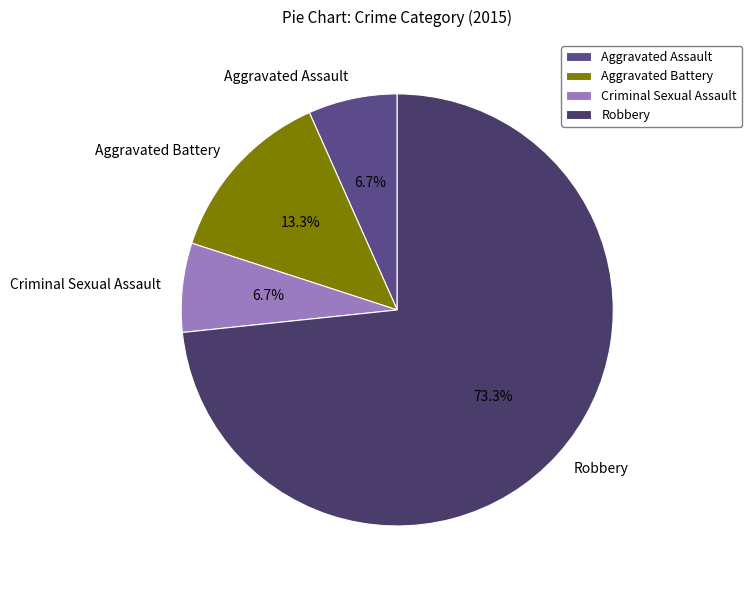

To the nearest percent, what is the combined percentage of Aggravated Battery and Robbery?

87%